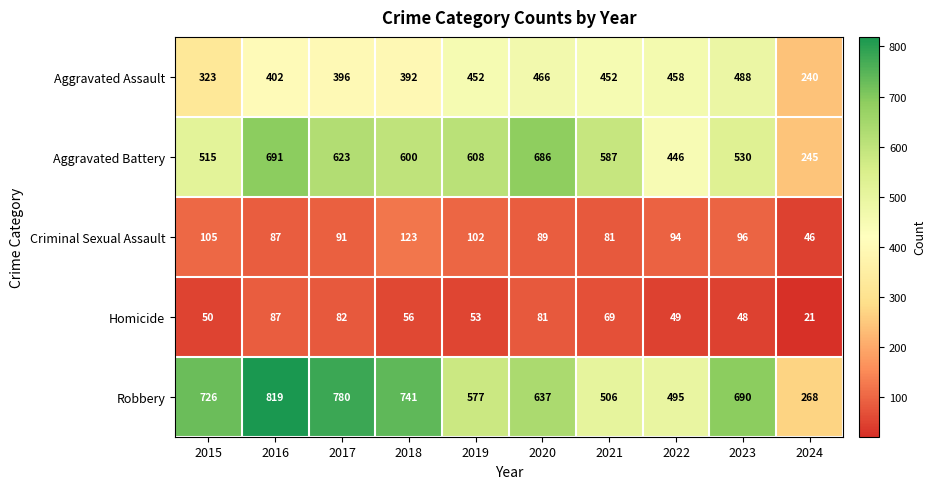

At which label is Aggravated Assault closest to 364?

2018